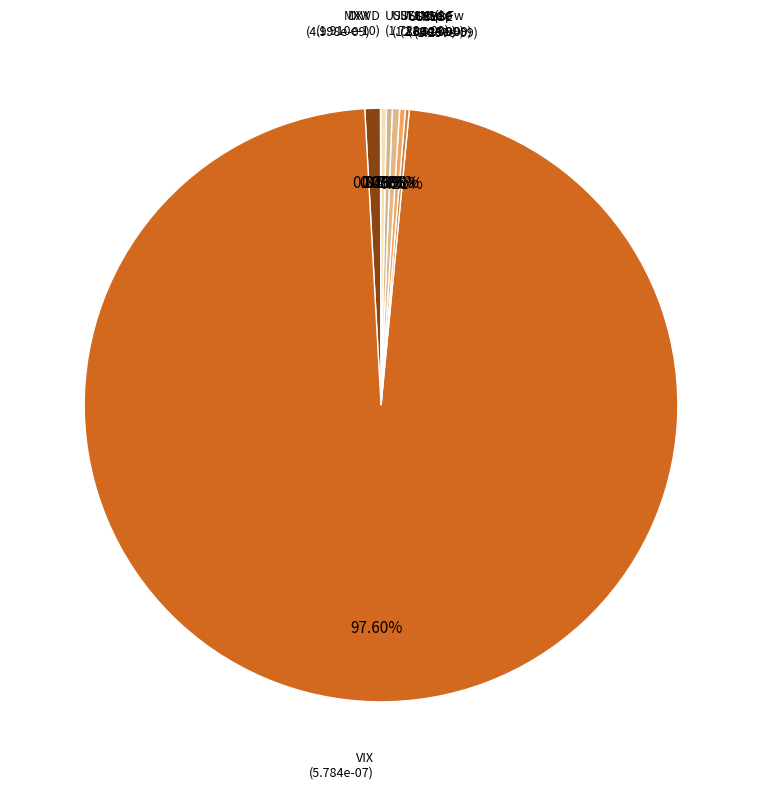

To the nearest percent, what is the average slice percentage?

12%